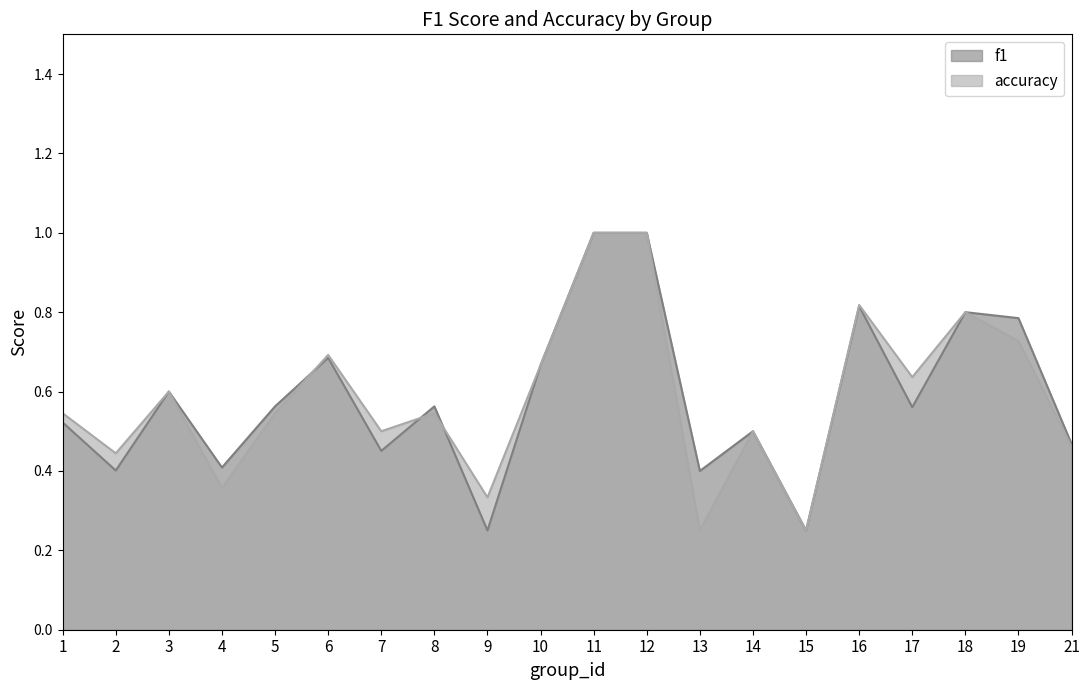

What is the smallest value displayed?

0.2